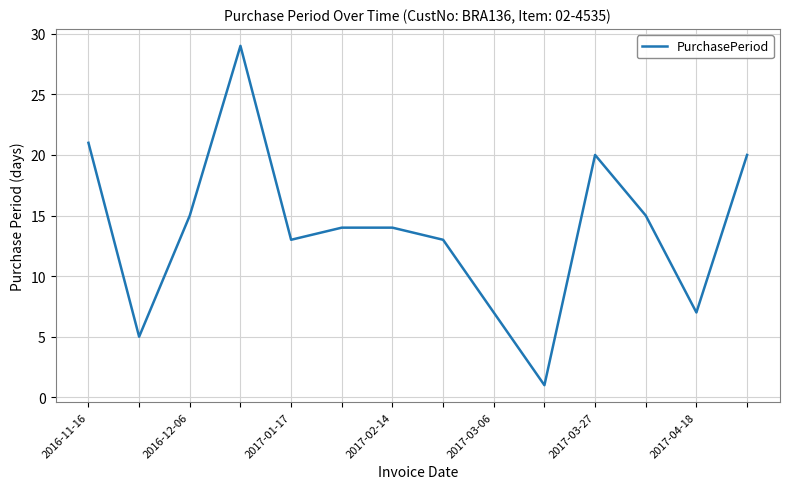

Is this an area chart (filled region under the line)?

No